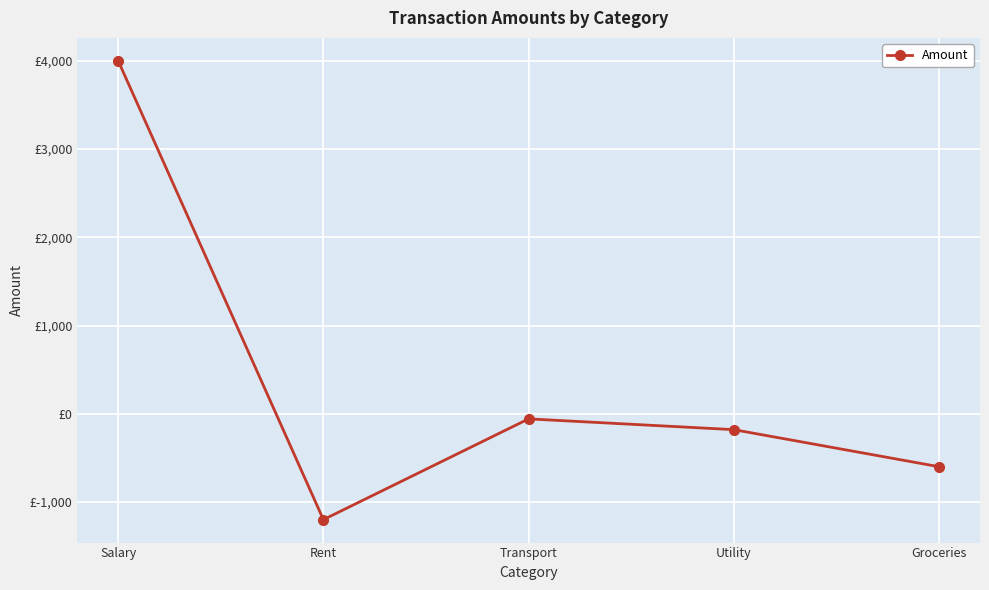

What is the minimum value shown in the chart?

-1200